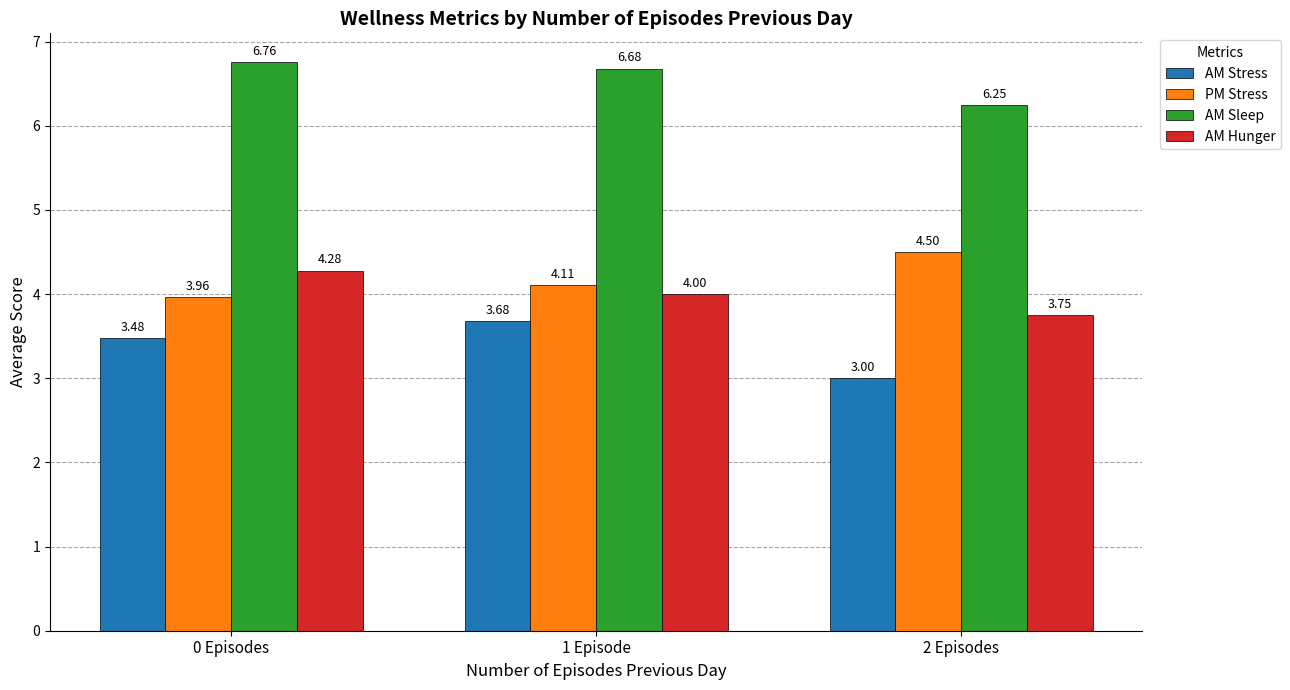

What position from the right is 2 Episodes?

1